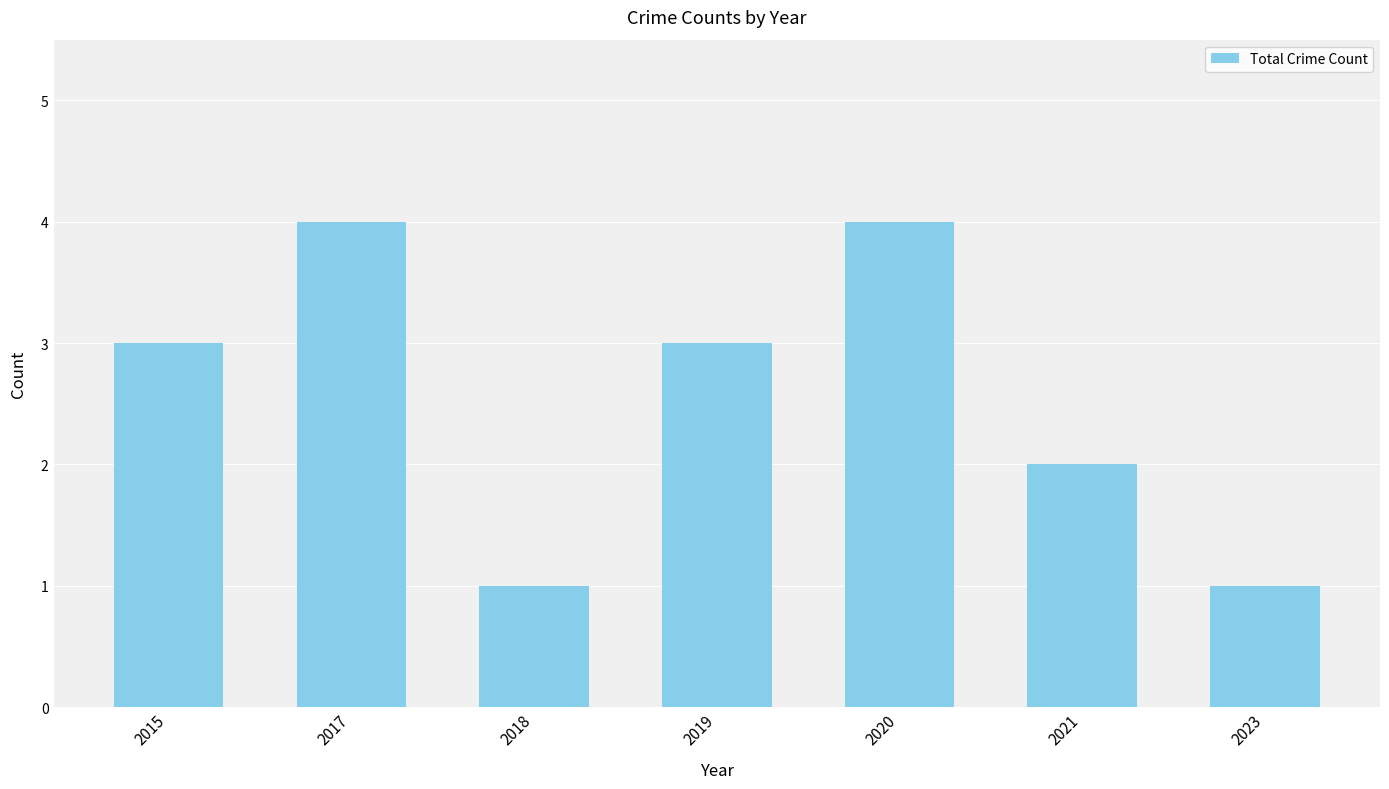

What is the value of the 6th bar from the left?

2